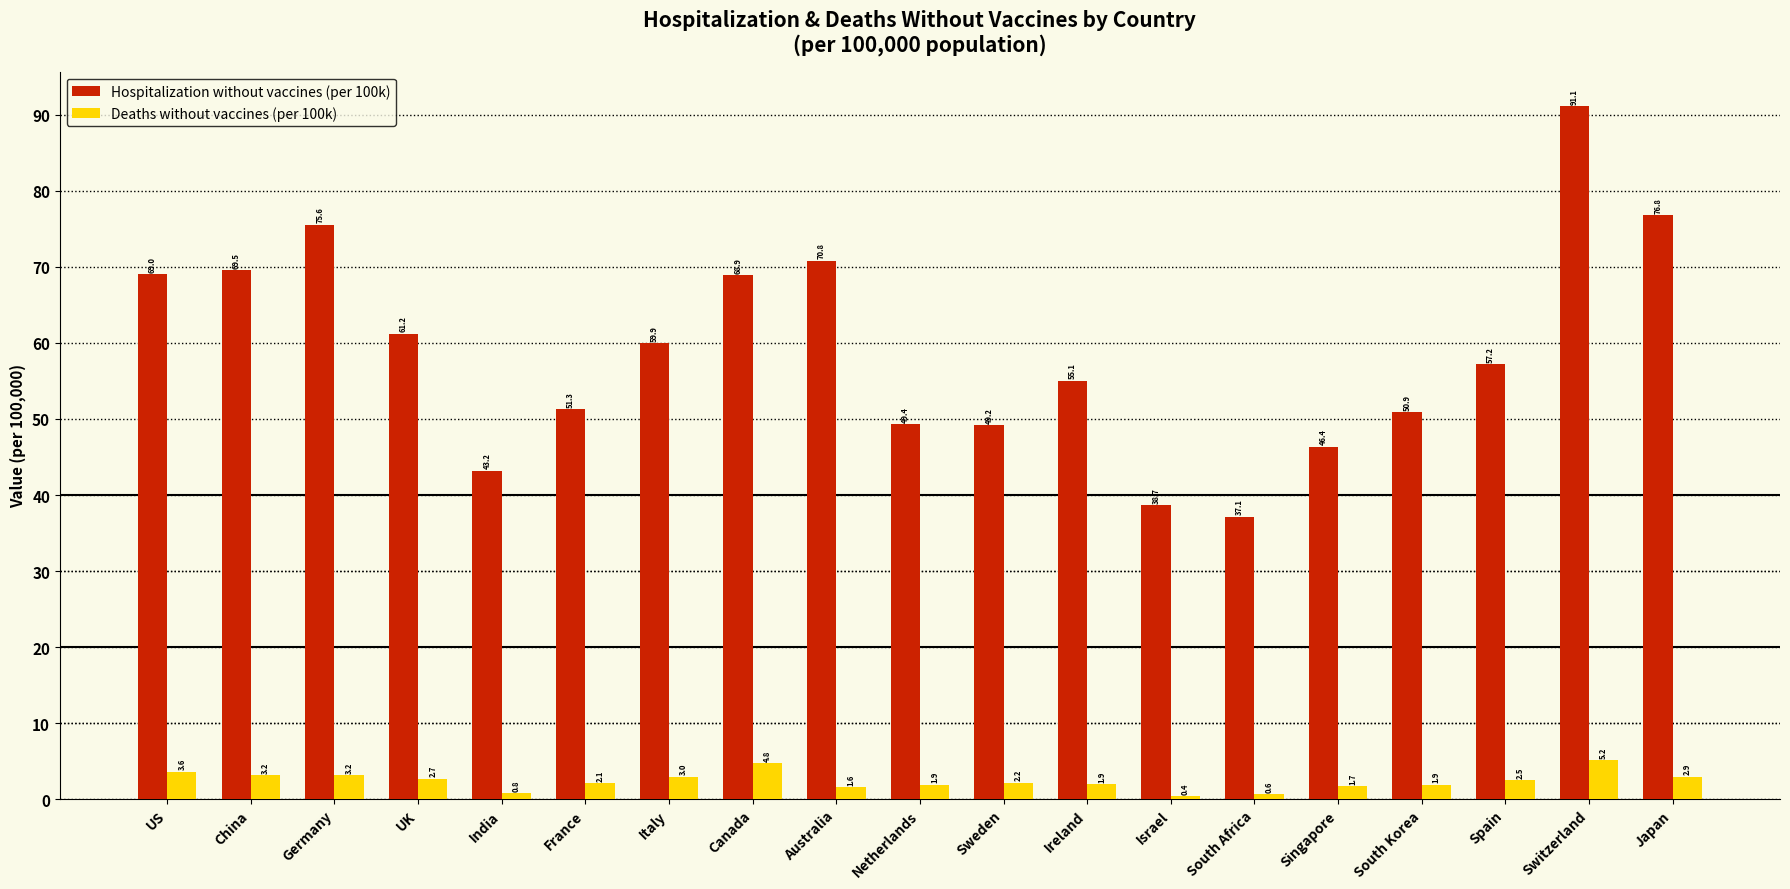

Which series has the widest spread of values?

Hospitalization without vaccines (per 100k)